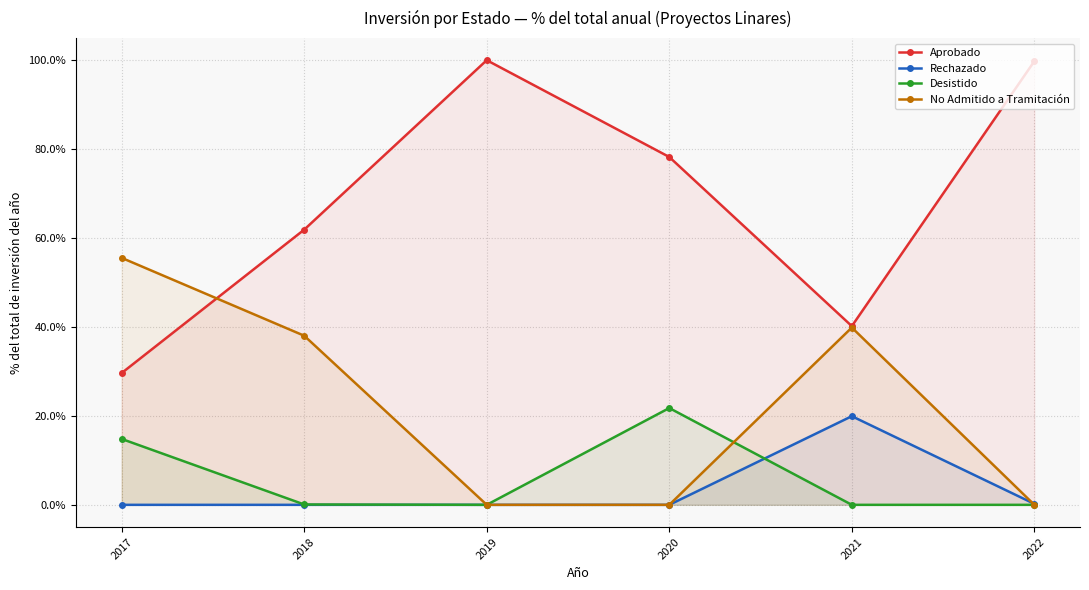

Which series changed the most between 2019 and 2021?

Aprobado